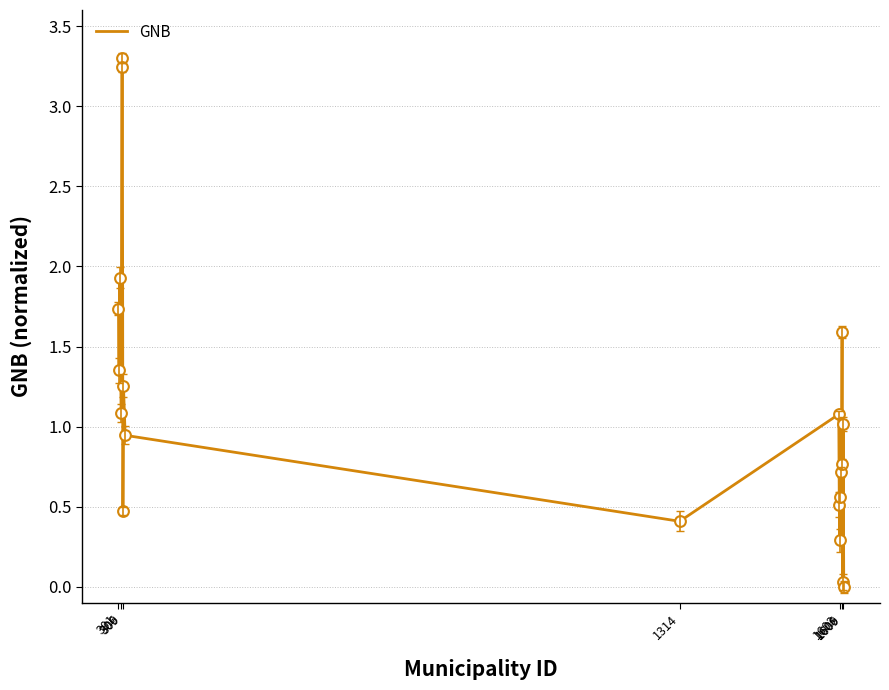

What is the difference between the maximum and minimum values?

3.3